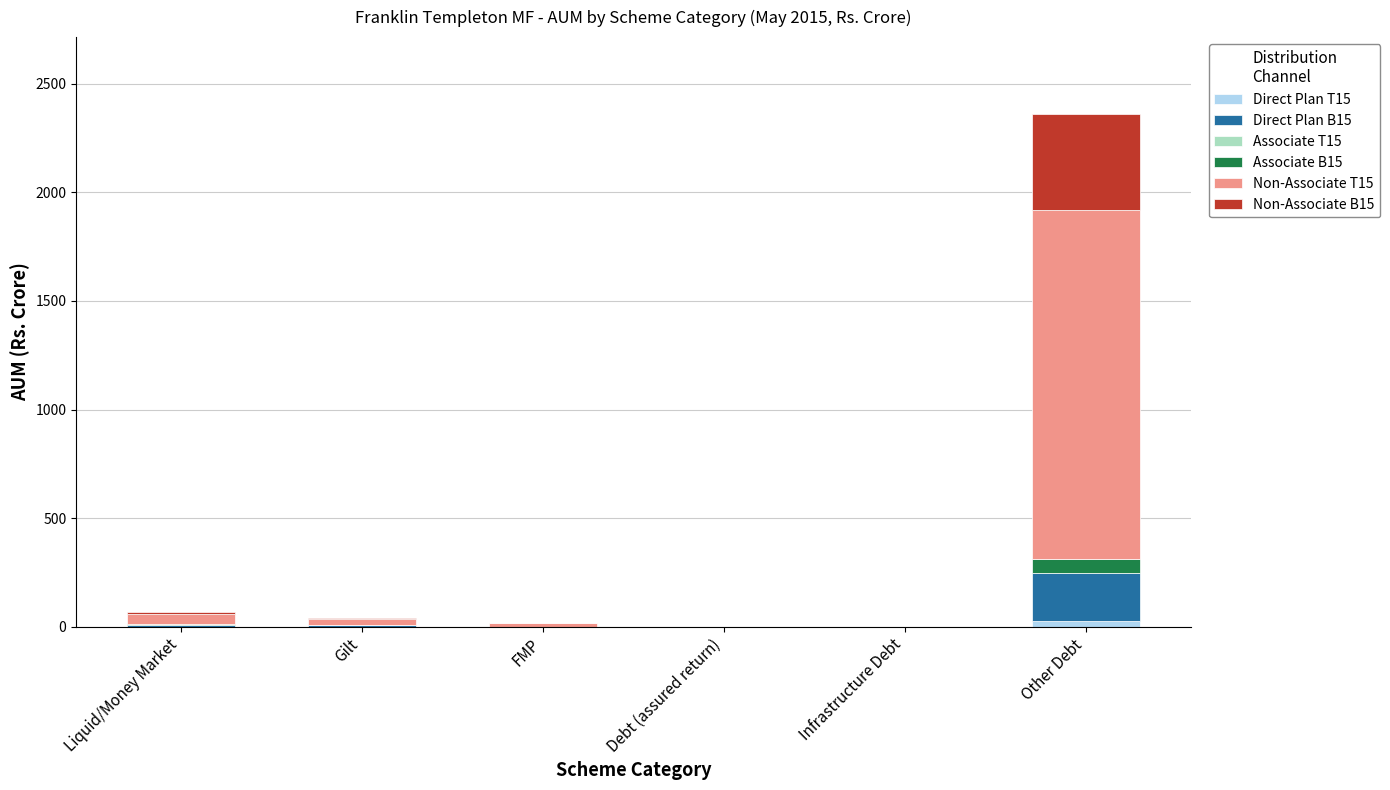

At which category is the sum across all series the highest?

Other Debt